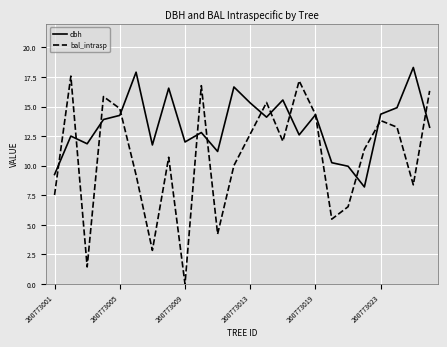

True or false: bal_intrasp has more than 1 interior local peaks.

True